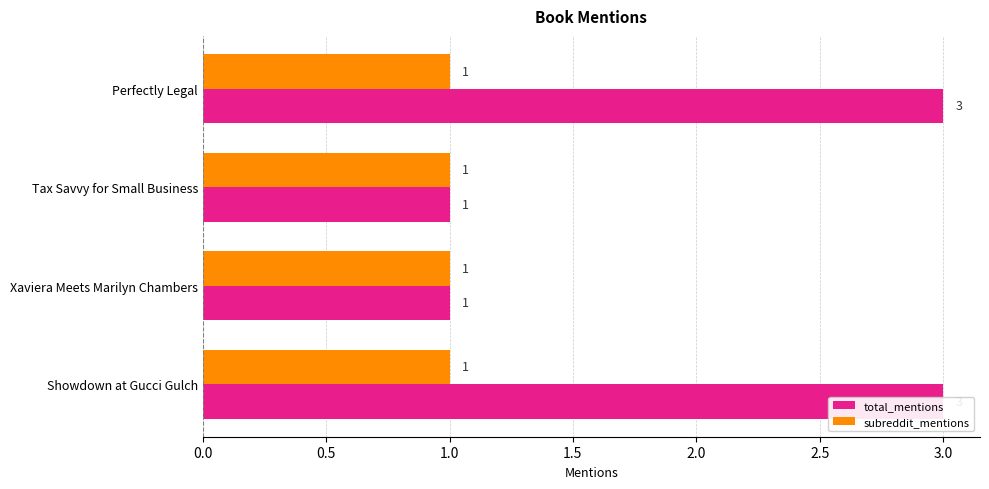

List the series in order of their overall mean, lowest first.

subreddit_mentions, total_mentions